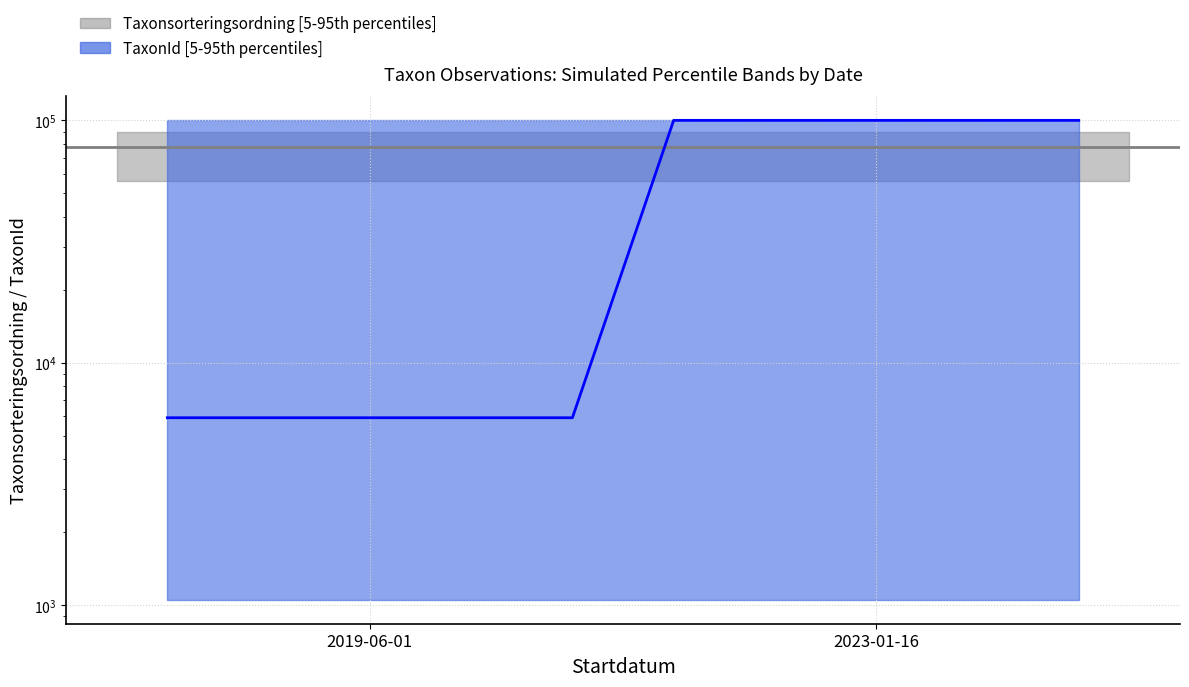

Is this an area chart (filled region under the line)?

No